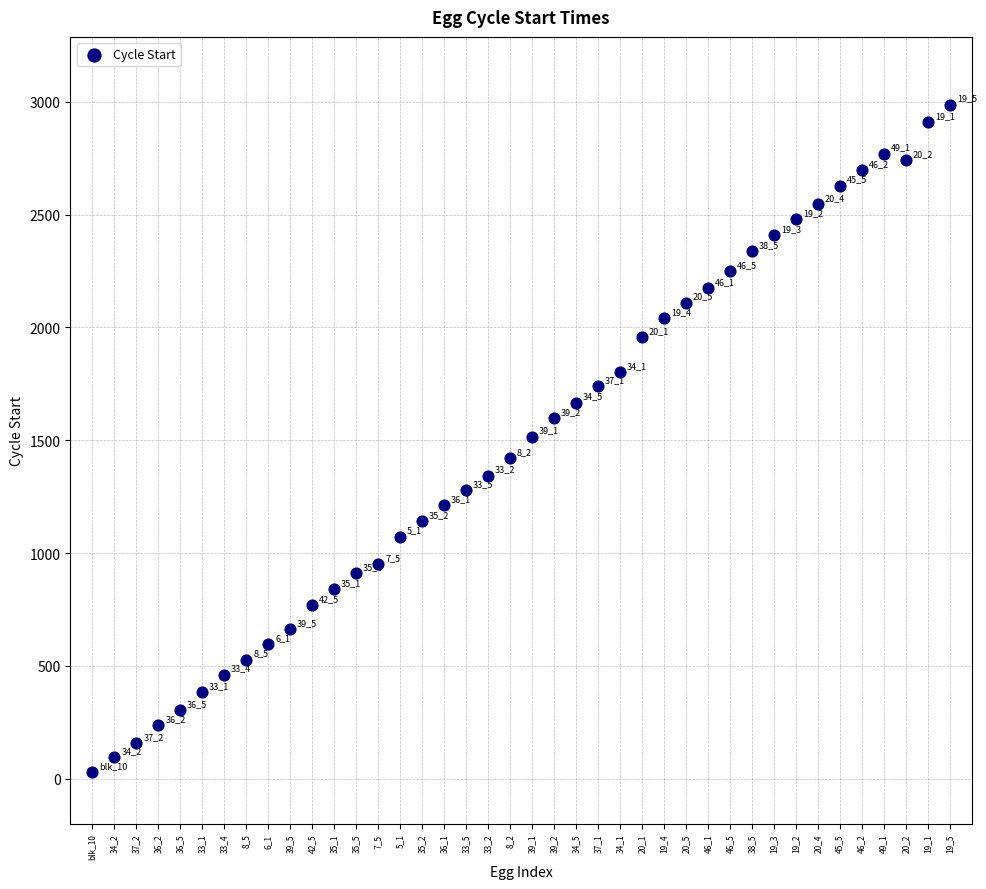

What is the range of Y values (max minus min)?

2958